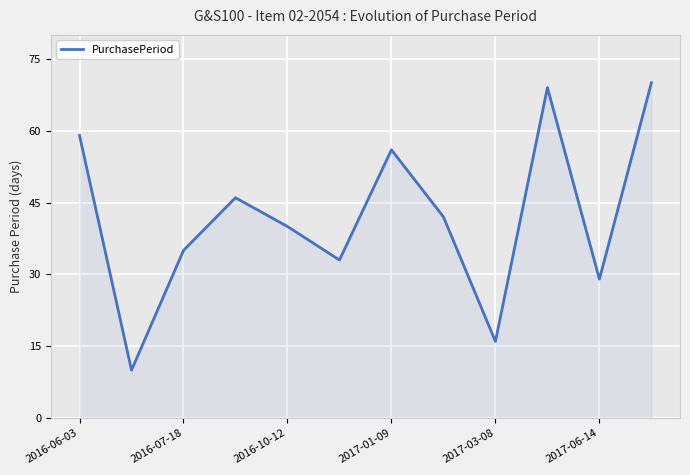

What is the maximum value shown in the chart?

70